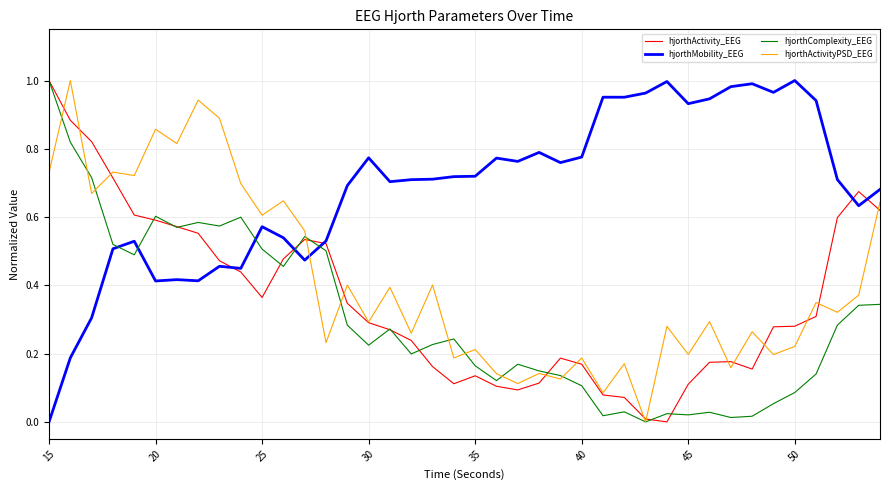

Which series has the largest total across all categories?

hjorthMobility_EEG